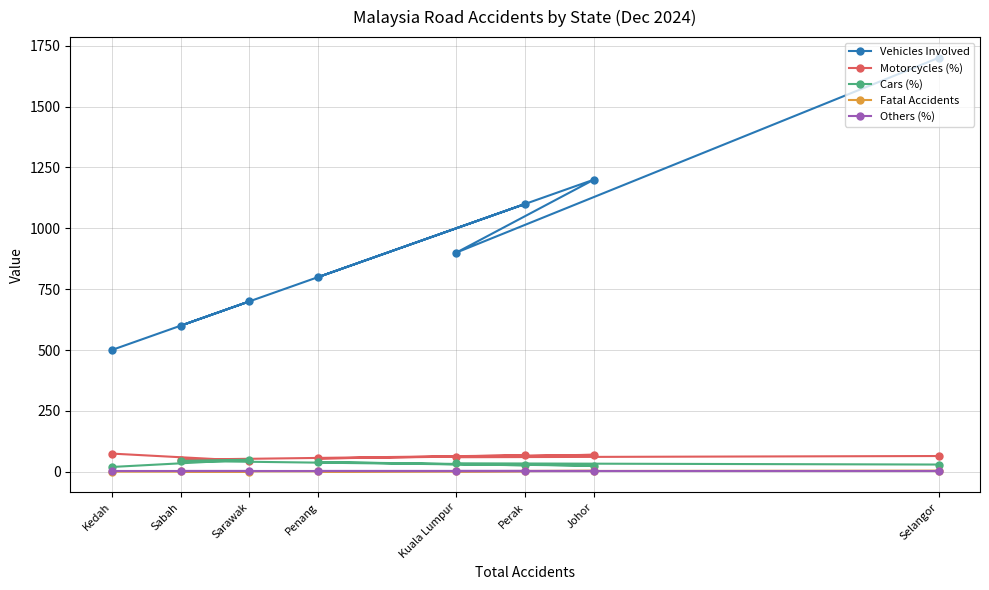

What is the label of the 2nd point from the right?

Johor